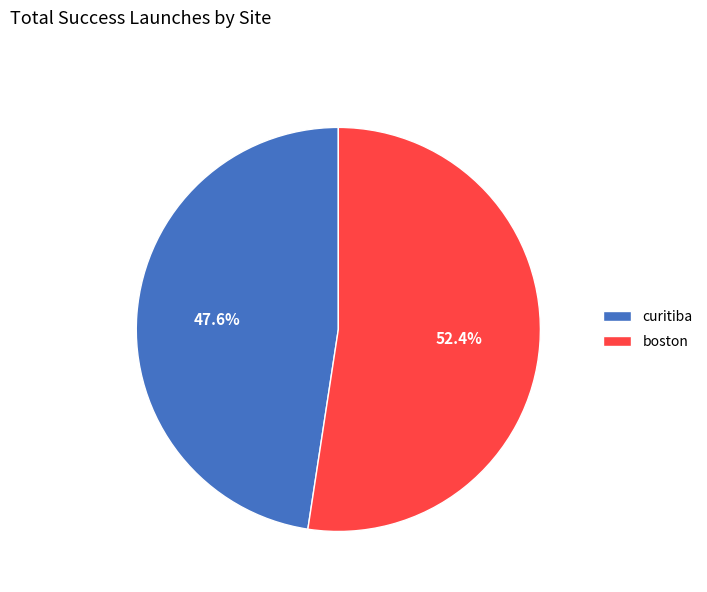

The curitiba slice represents 61% of the pie. True or false?

False